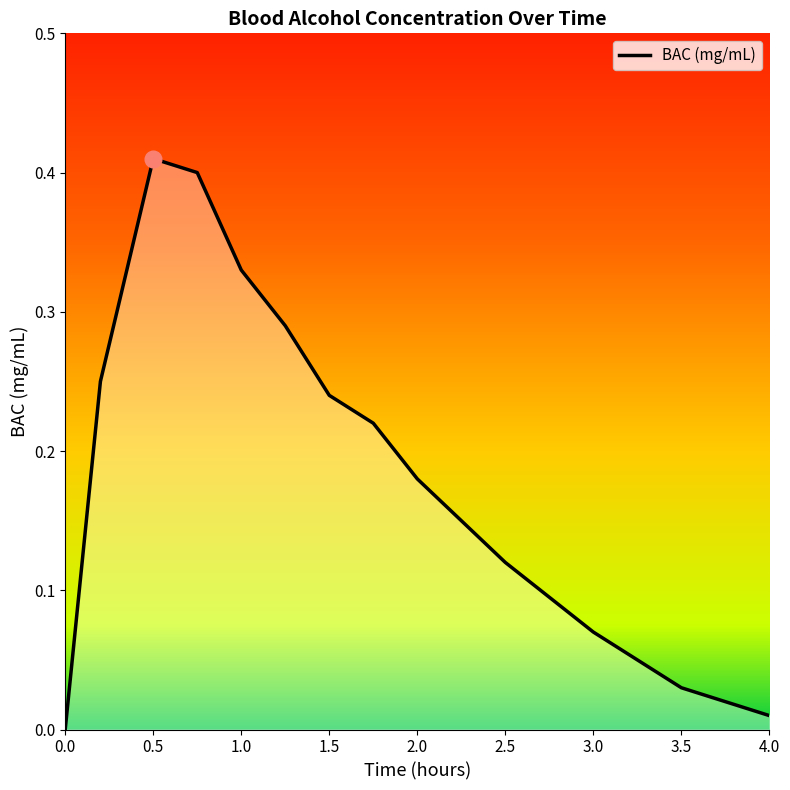

How many series are shown in this chart?

1